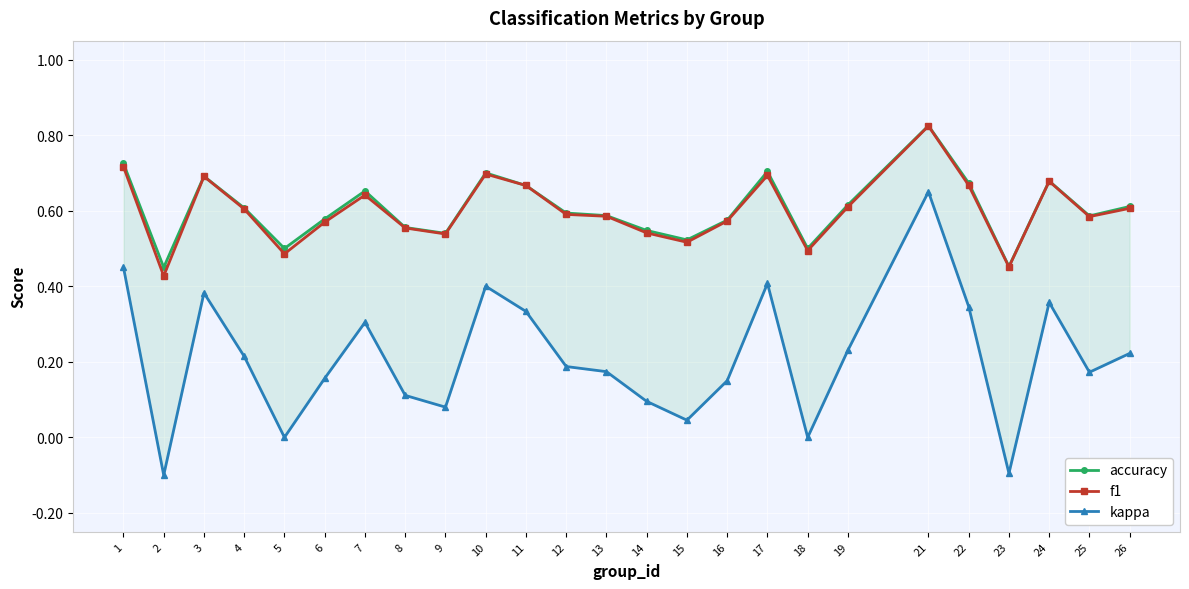

True or false: kappa has more than 1 interior local peaks.

True